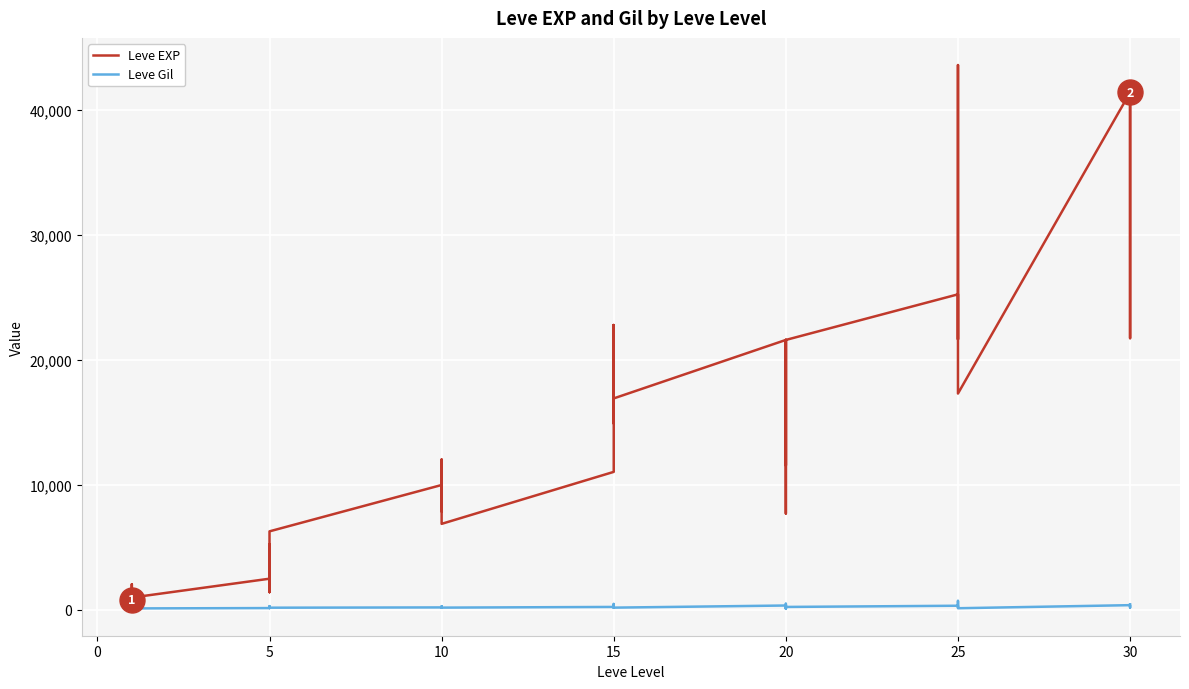

Rank the series by their average value, from lowest to highest.

Leve Gil, Leve EXP